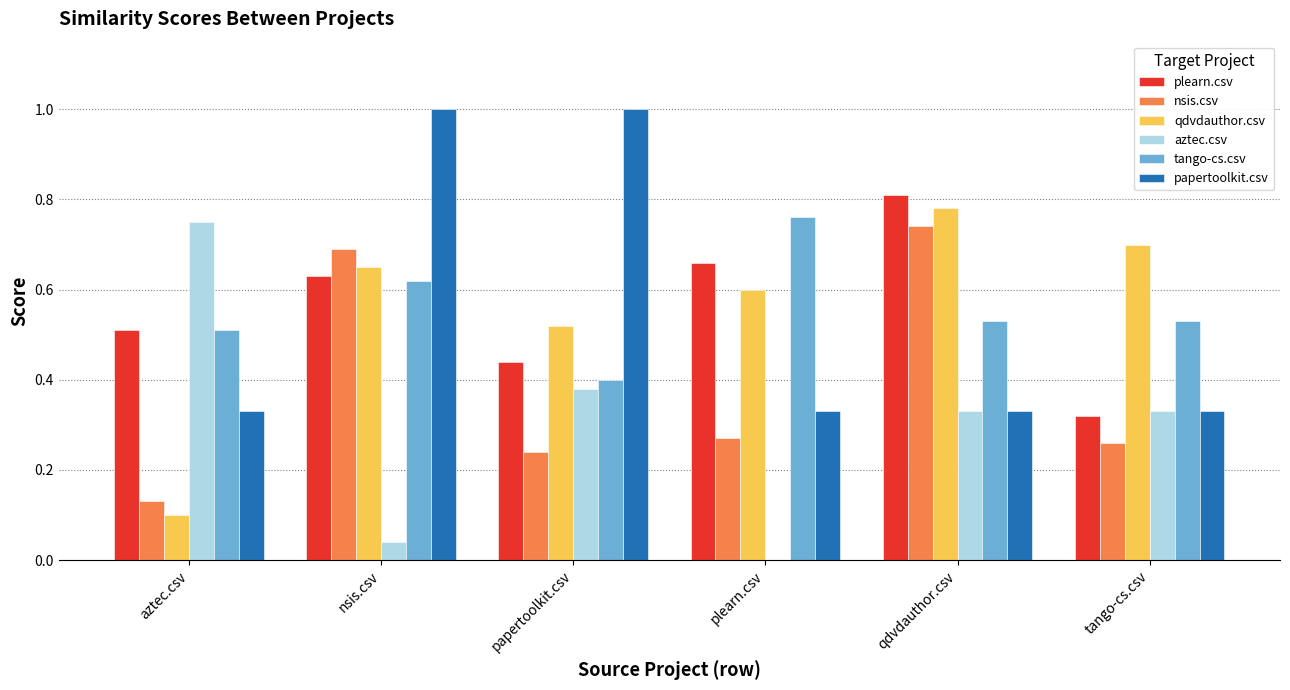

Count the nsis.csv values in the range 0 to 1.

6